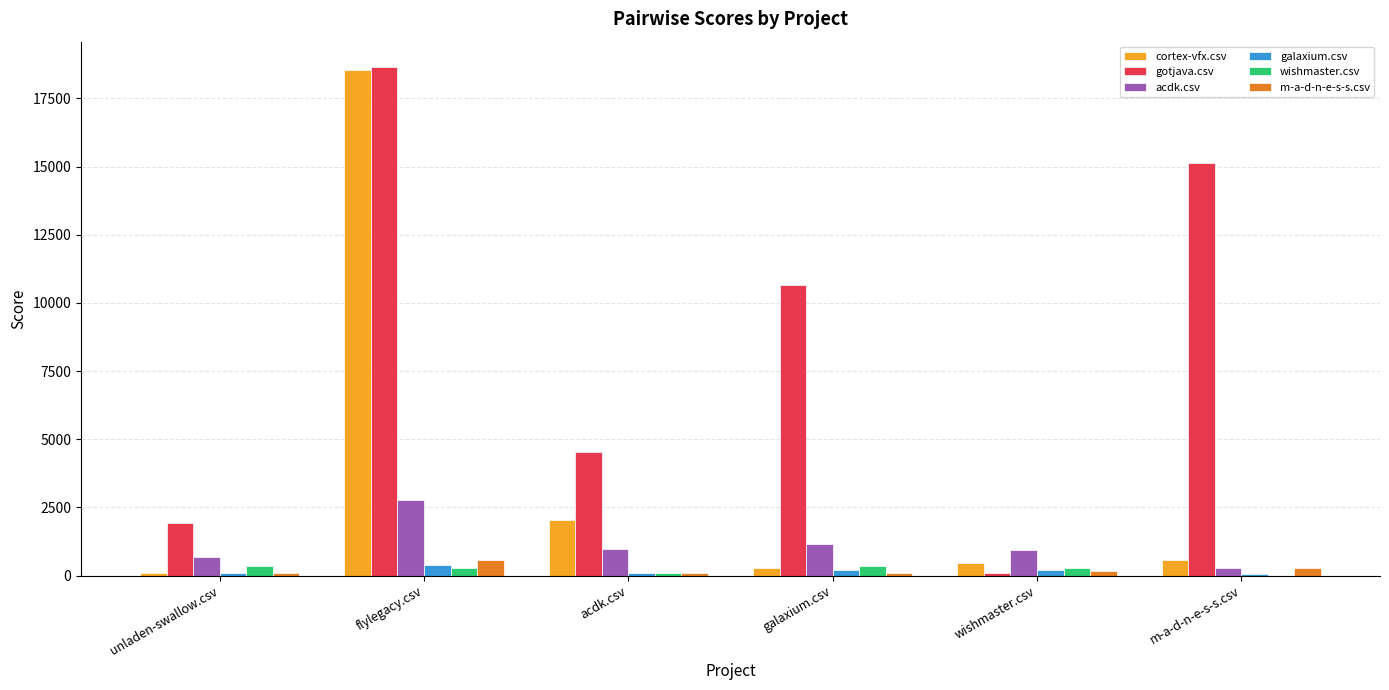

At which category is the sum across all series the highest?

flylegacy.csv